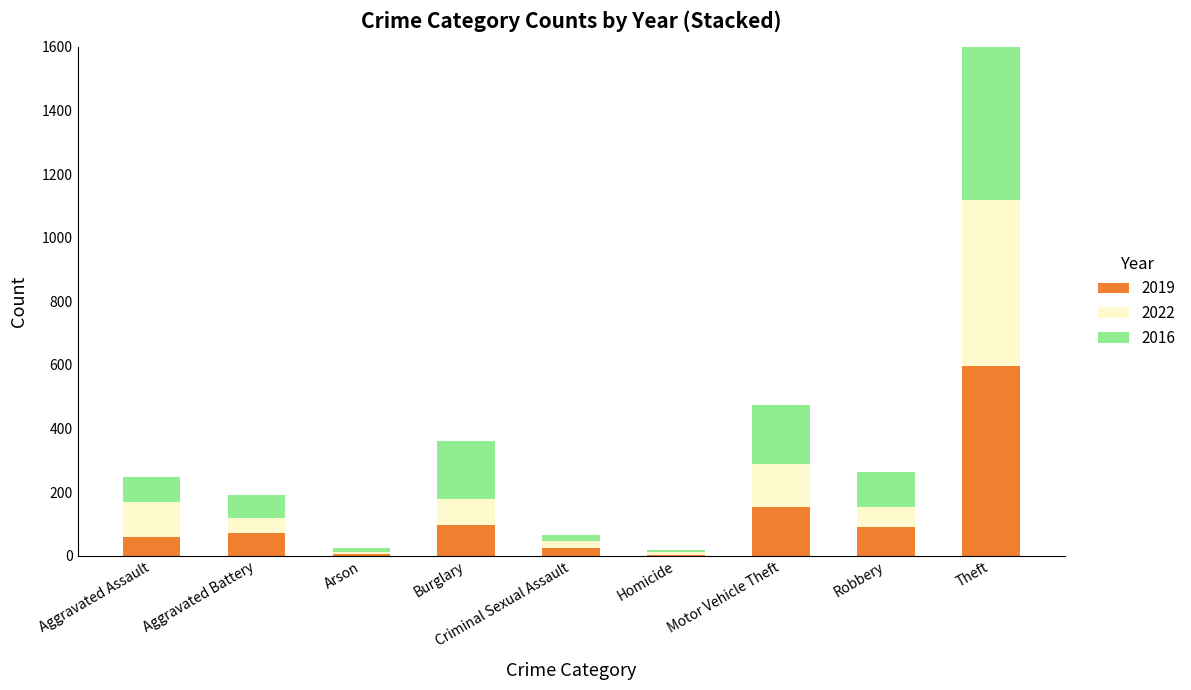

What is the greatest value displayed?

654